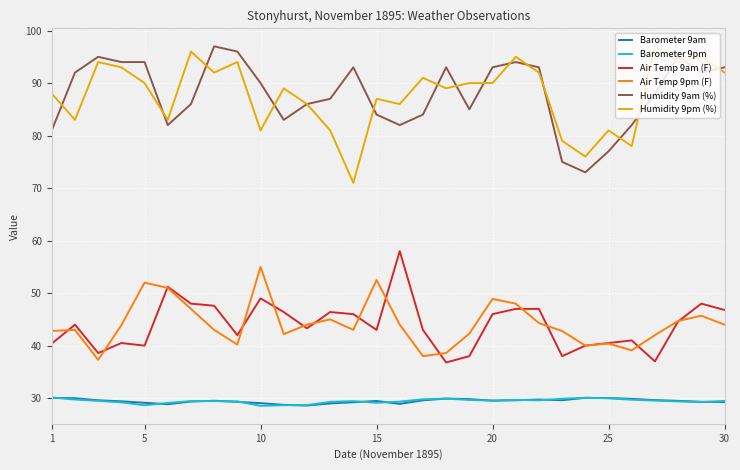

True or false: Barometer 9pm and Air Temp 9am (F) cross at least once.

False